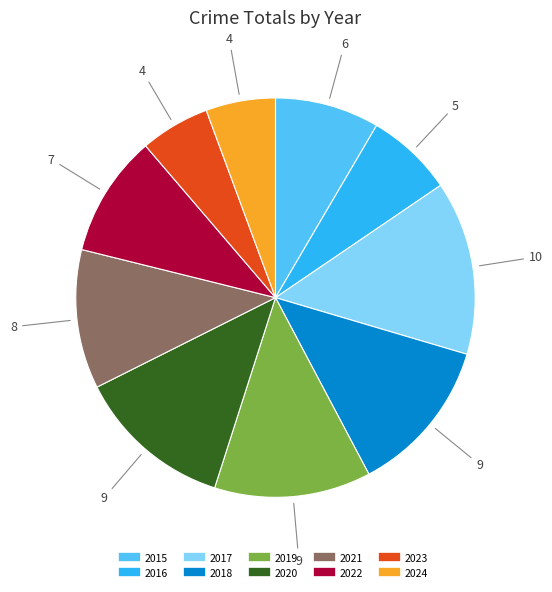

Is the sum of 2019 and 2021 greater than half?

No